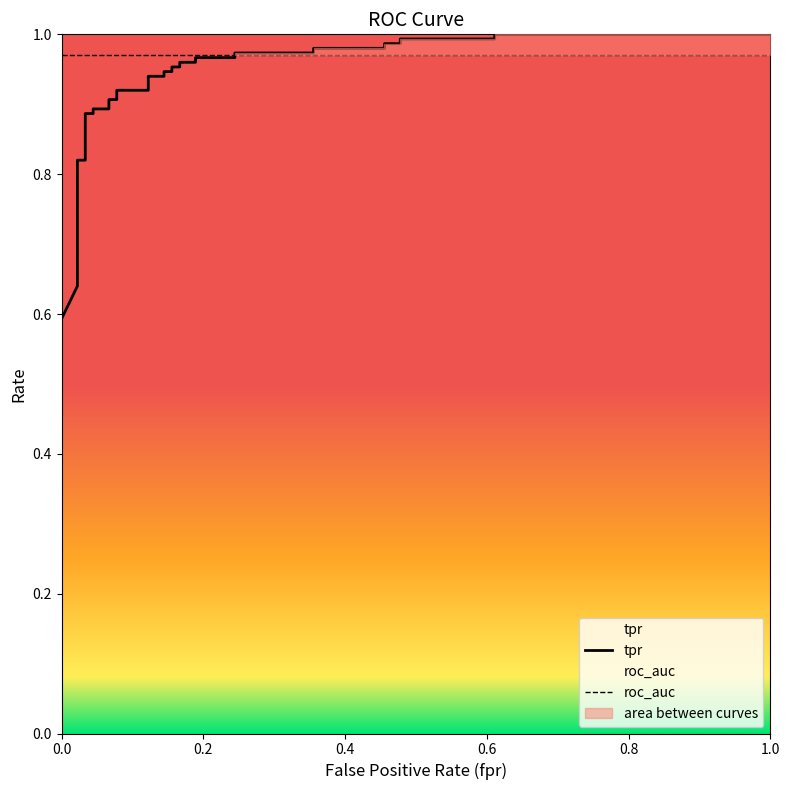

How many series are shown in this chart?

3